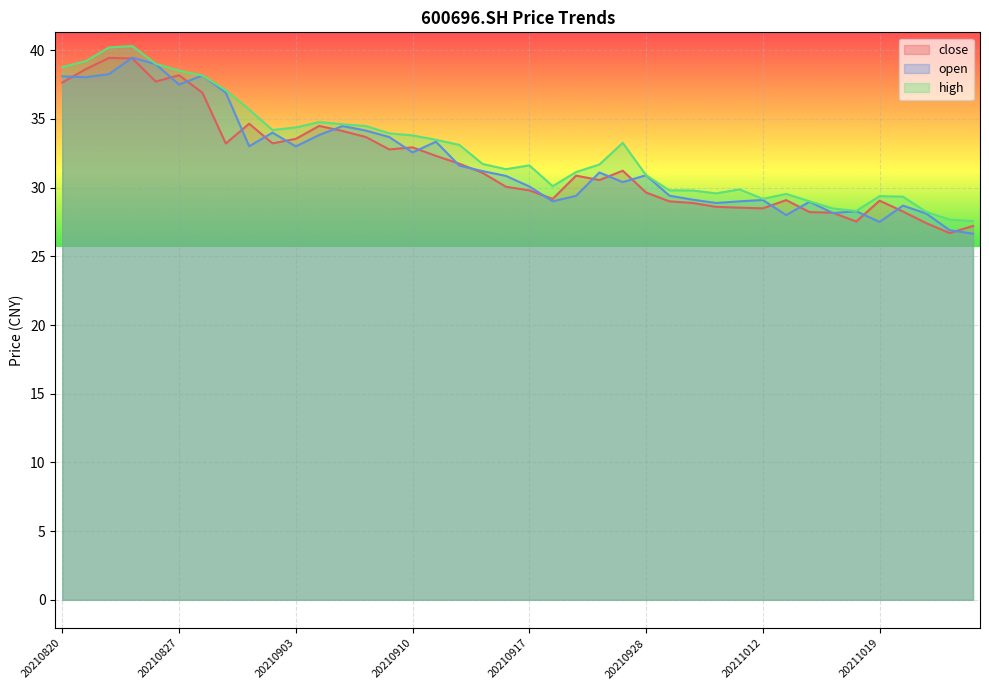

True or false: high has more than 1 interior local peaks.

True